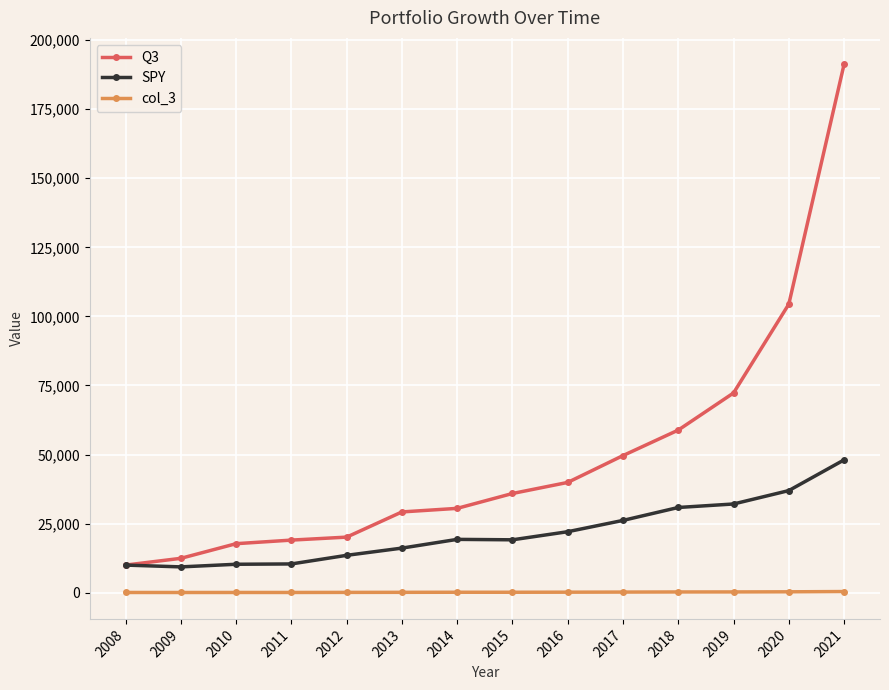

True or false: col_3 and Q3 cross at least once.

False